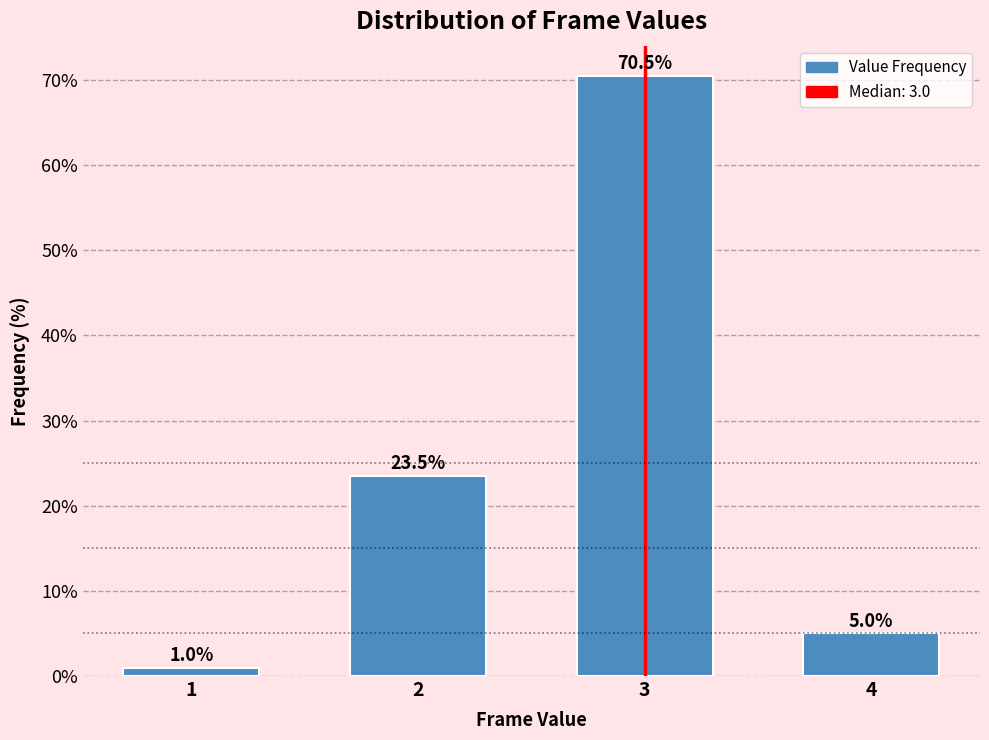

Reading right to left, extract all data points from this chart.

4=5.0	3=70.5	2=23.5	1=1.0